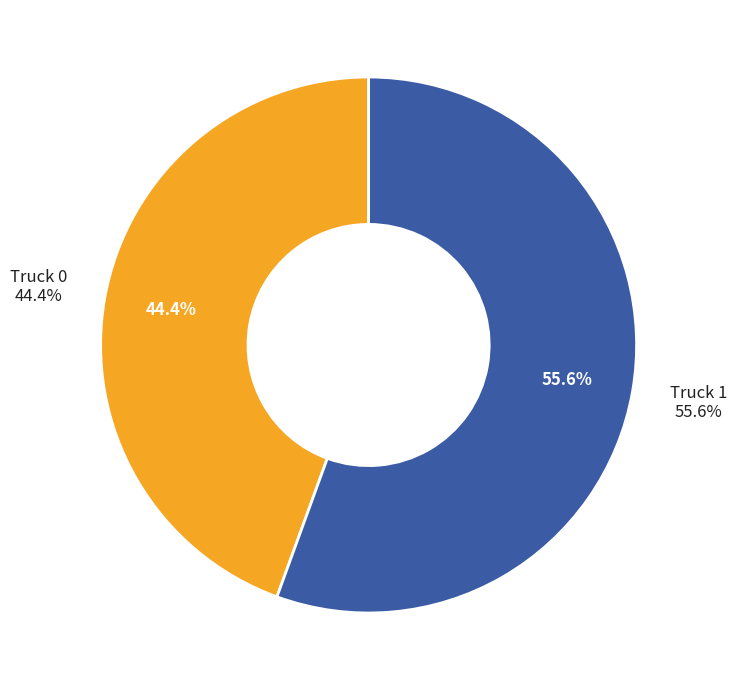

To the nearest percent, what portion does Truck 1 represent?

56%